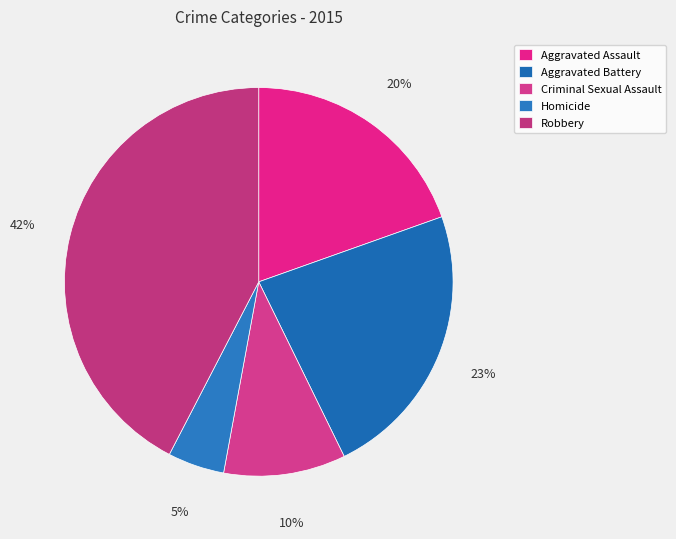

What portion of the pie excludes Homicide?

95.3%